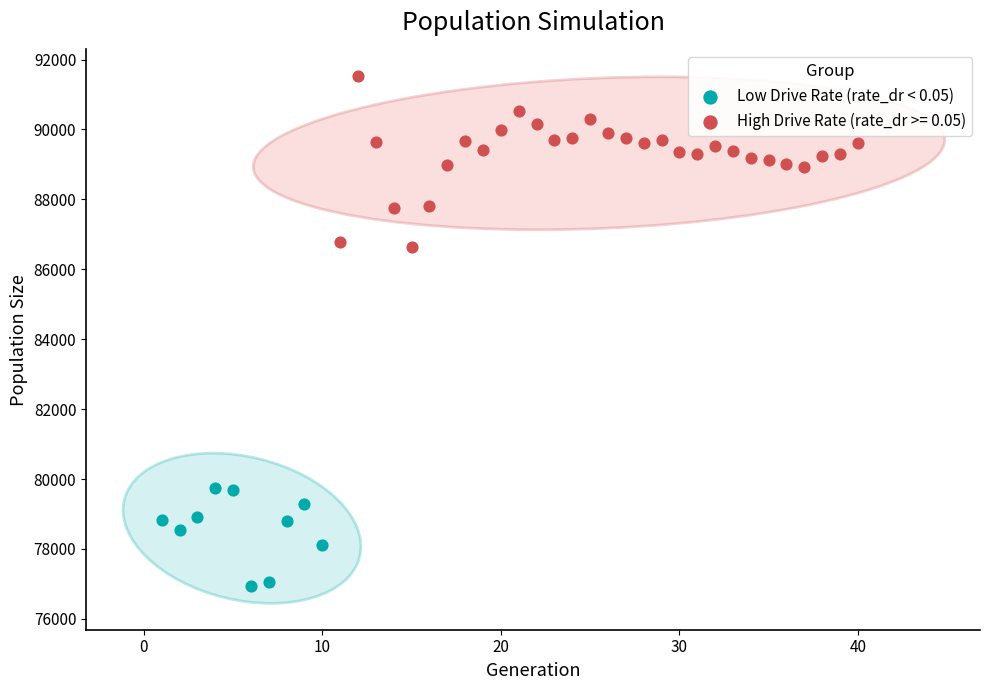

Which series has the largest Y range (max minus min)?

High Drive Rate (rate_dr >= 0.05)